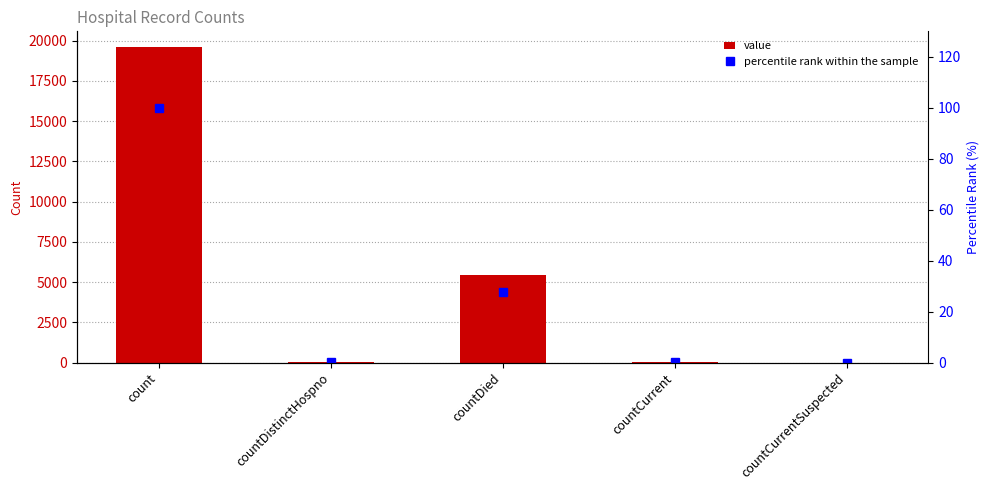

Rank the series by their maximum value, from highest to lowest.

value, percentile rank within the sample